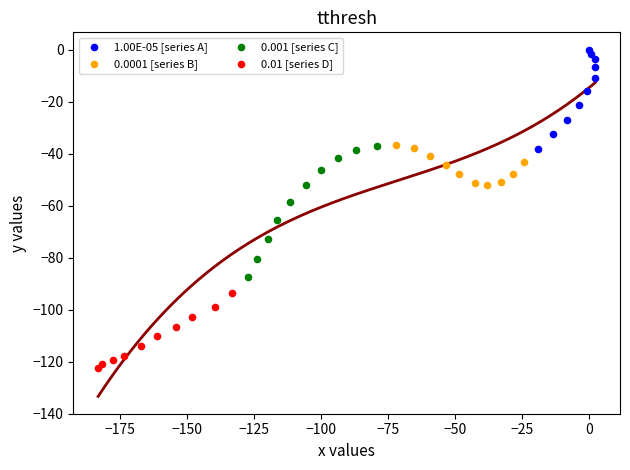

Which series has the largest Y range (max minus min)?

0.001 [series C]